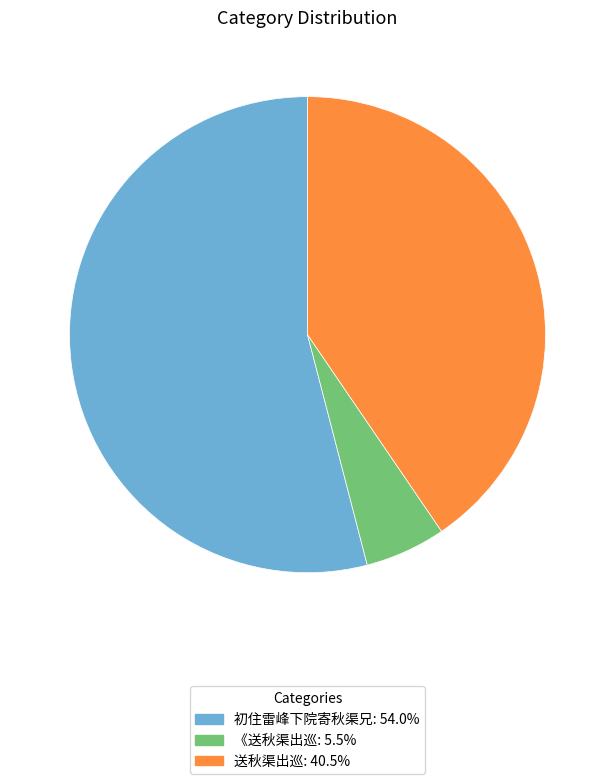

What is the ratio of the value at 送秋渠出巡: 40.5% to the value at 《送秋渠出巡: 5.5%?

7.4